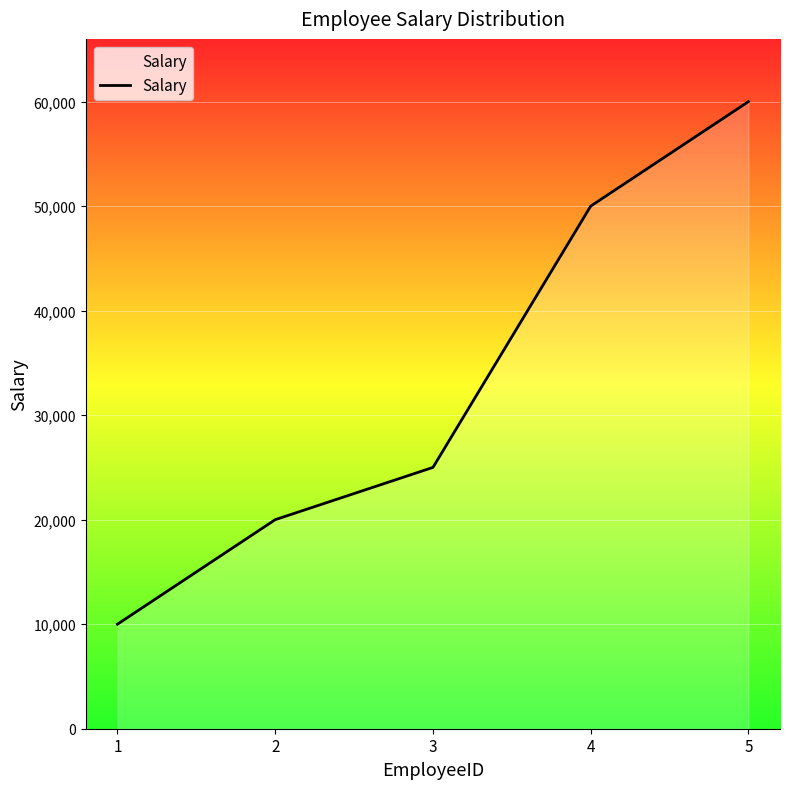

Reading left to right, transcribe all the data shown in this chart.

1=10000	2=20000	3=25000	4=50000	5=60000